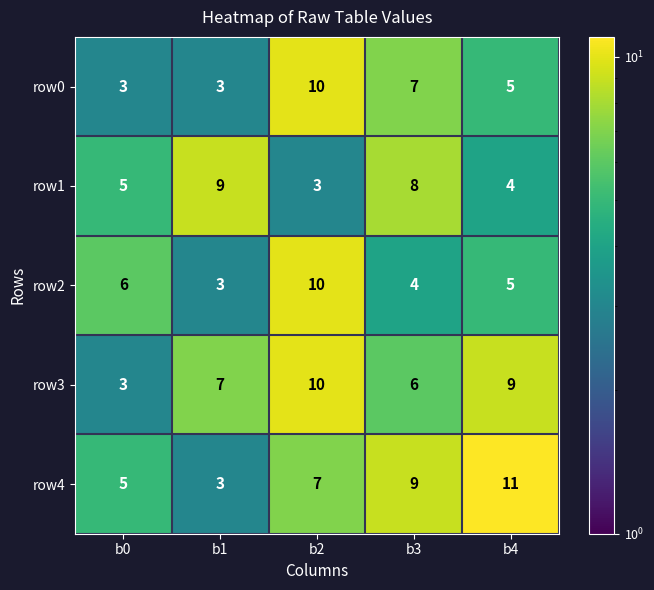

What is the approximate value of row1 at b1?

9